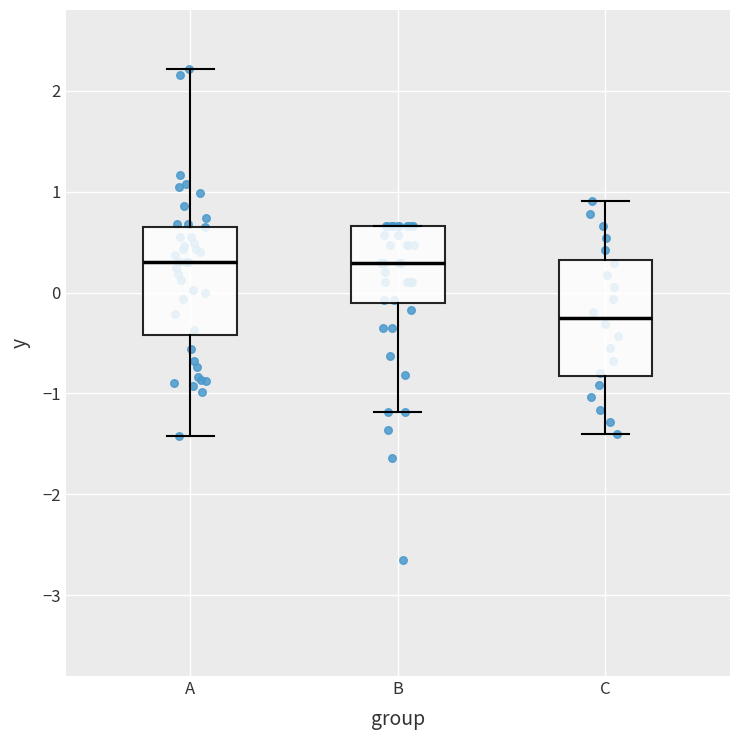

Which box has the lowest median line?

C